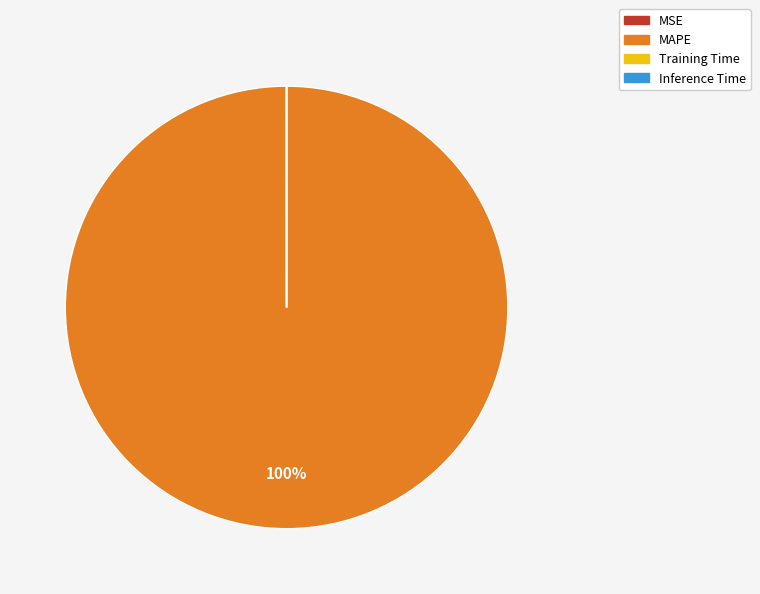

The MAPE slice represents 100% of the pie. True or false?

True